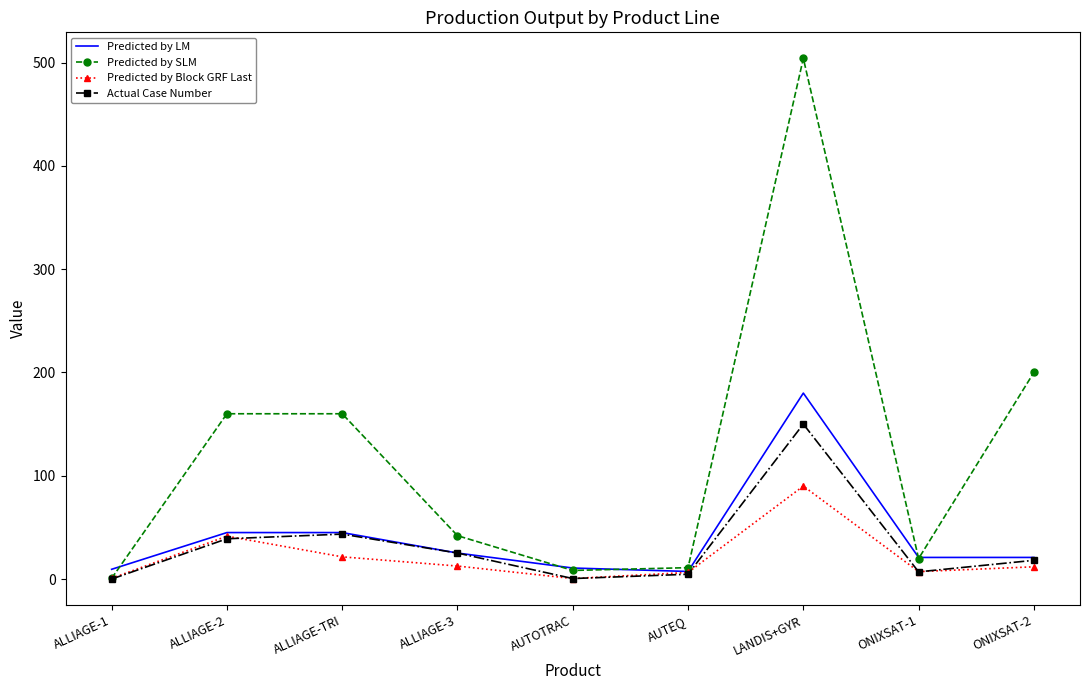

What is the maximum value shown in the chart?

504.0